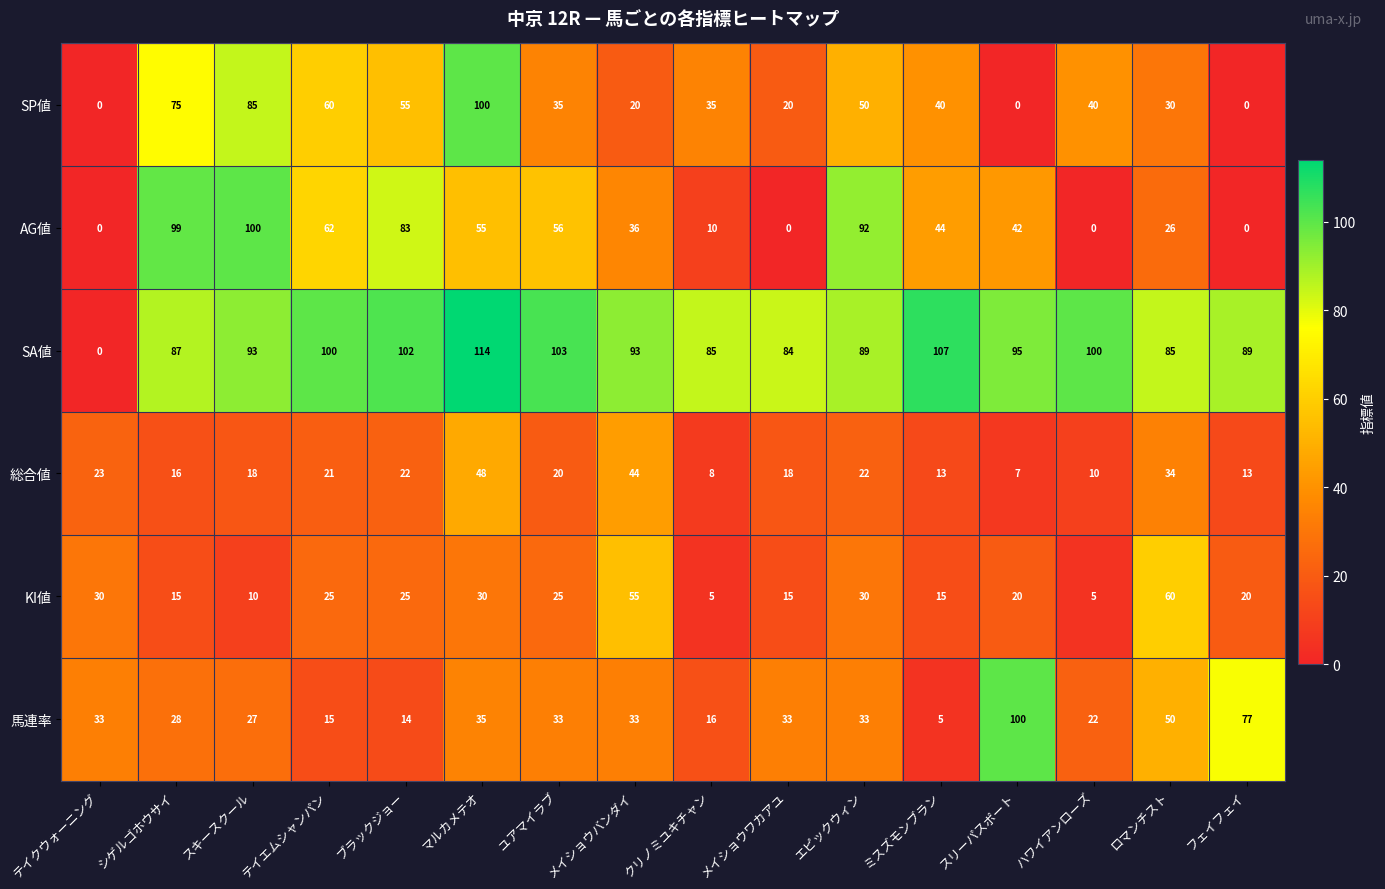

What is the difference between the maximum and minimum values in the 馬連率 series?

95